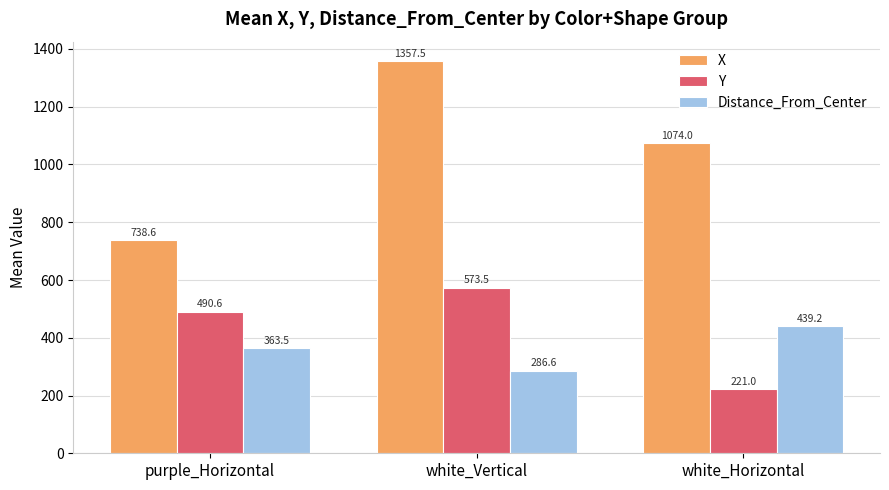

What are all the series names shown in the legend?

X, Y, Distance_From_Center